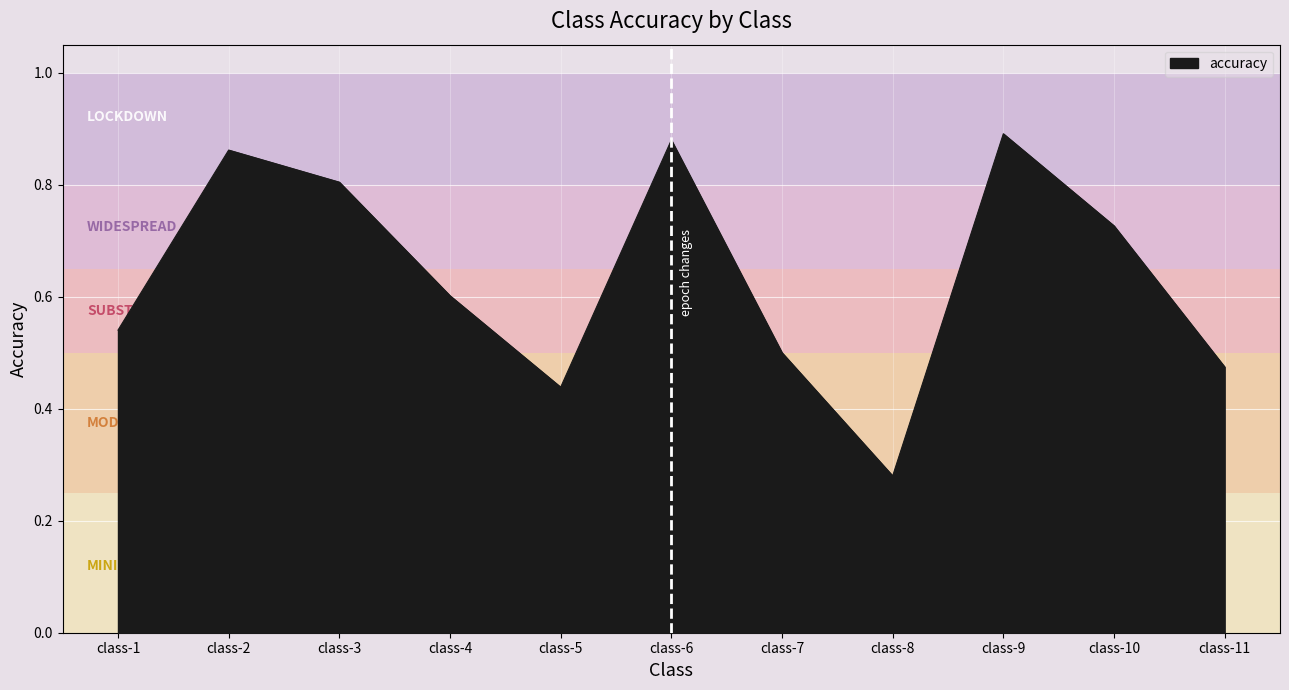

What is the difference between the maximum and minimum values?

0.6